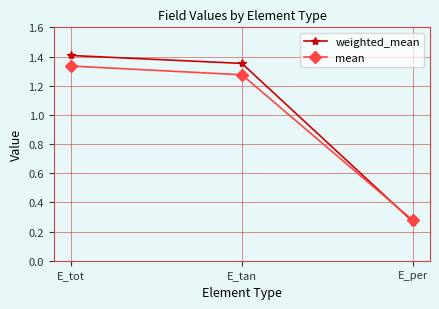

What is the sum of all weighted_mean values?

3.0